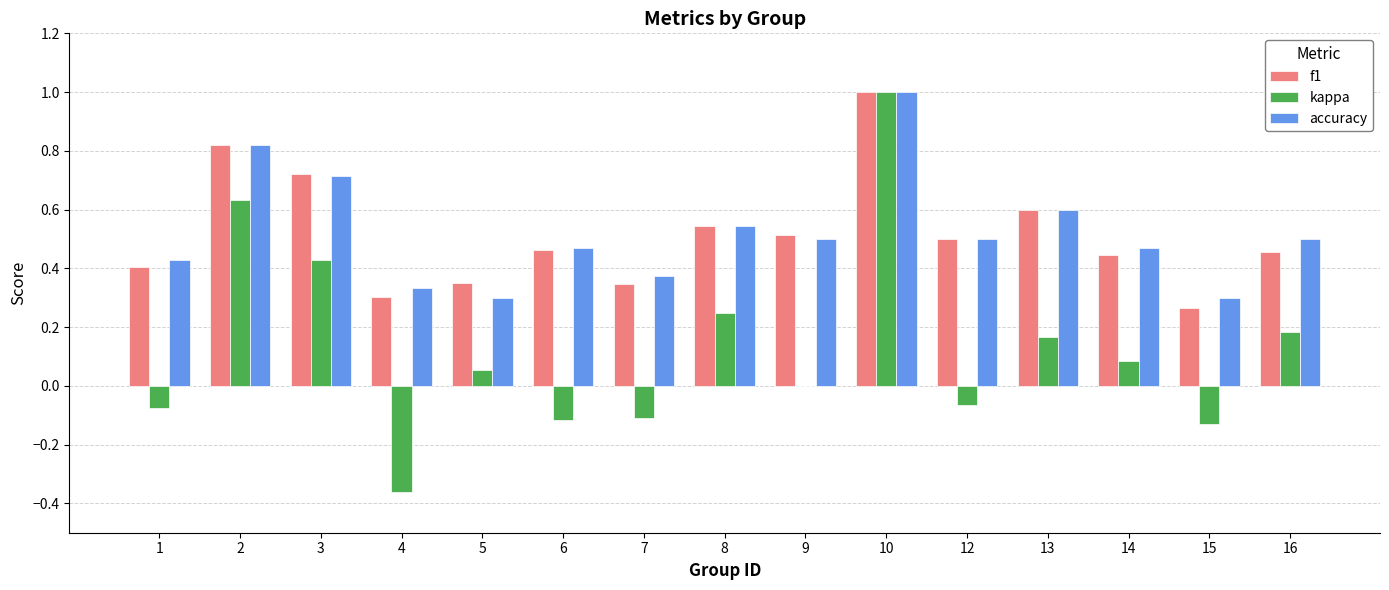

Is the value of f1 at 12 greater than the value of accuracy at 10?

No